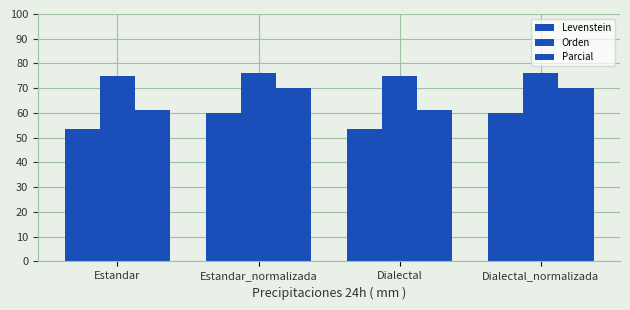

Are the bars grouped side by side (vs. stacked)?

Yes